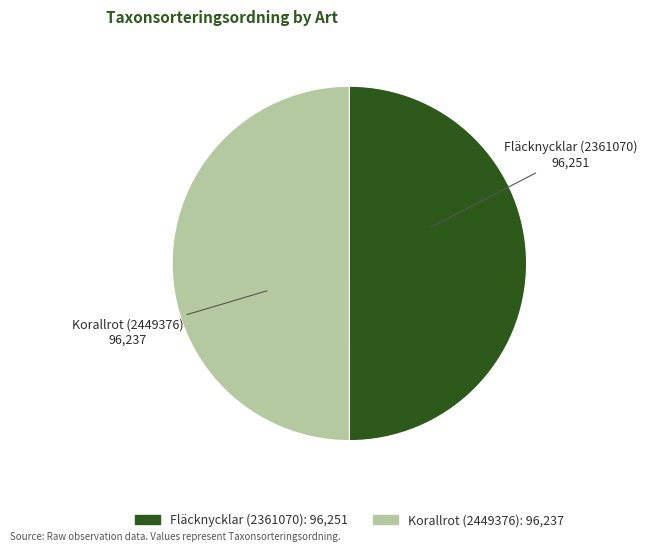

The Fläcknycklar (2361070) slice represents 50% of the pie. True or false?

True